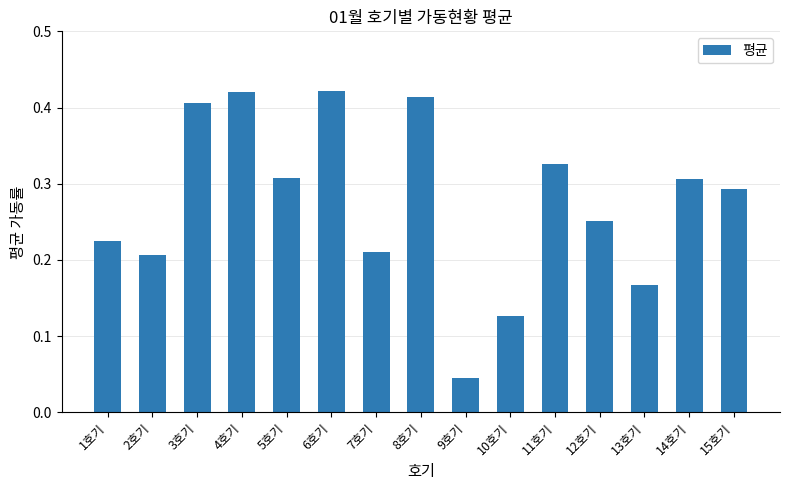

The value at 8호기 is 0.3. True or false?

False